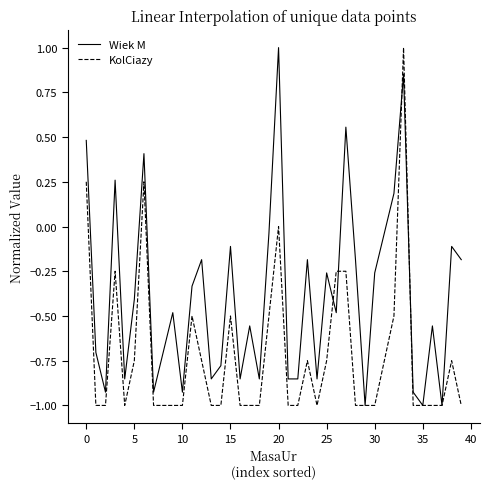

What is the greatest value displayed?

1.0